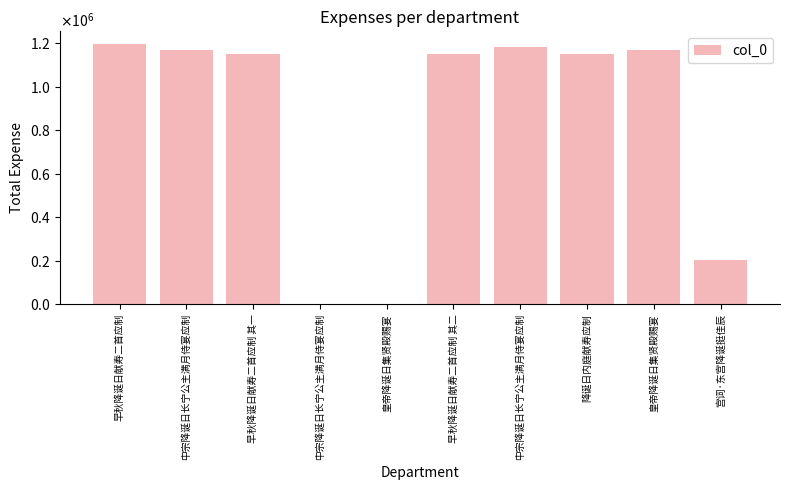

Rank the categories by value from lowest to highest.

中宗降诞日长宁公主满月侍宴应制, 皇帝降诞日集贤殿赐宴, 宫词·东宫降诞挺佳辰, 早秋降诞日献寿二首应制 其一, 早秋降诞日献寿二首应制 其二, 降诞日内庭献寿应制, 皇帝降诞日集贤殿赐宴, 中宗降诞日长宁公主满月侍宴应制, 中宗降诞日长宁公主满月侍宴应制, 早秋降诞日献寿二首应制